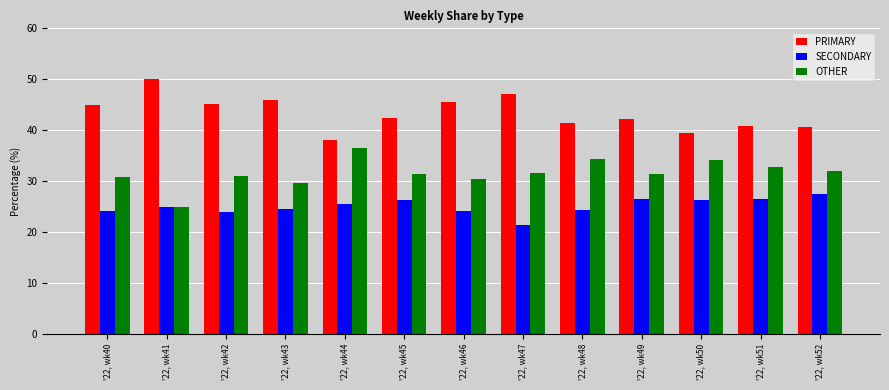

What is the spread (max minus min) of values at '22, wk43?

21.4